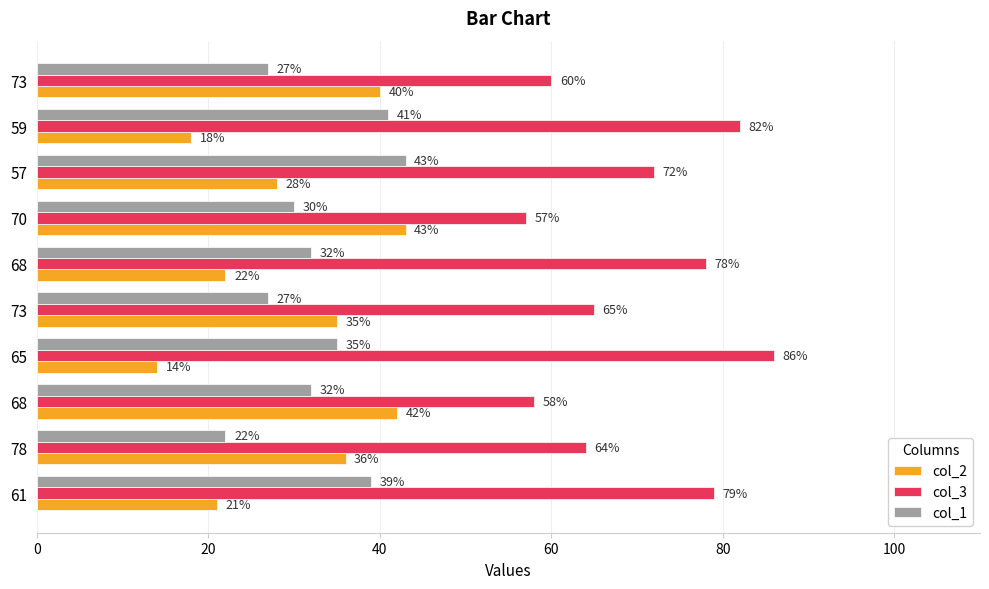

Reading left to right, extract all data points from this chart.

col_2: 21	36	42	14	35	22	43	28	18	40
col_3: 79	64	58	86	65	78	57	72	82	60
col_1: 39	22	32	35	27	32	30	43	41	27